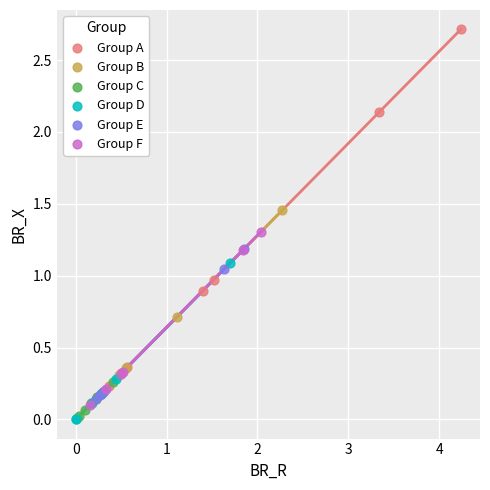

Which series has the largest Y range (max minus min)?

Group A